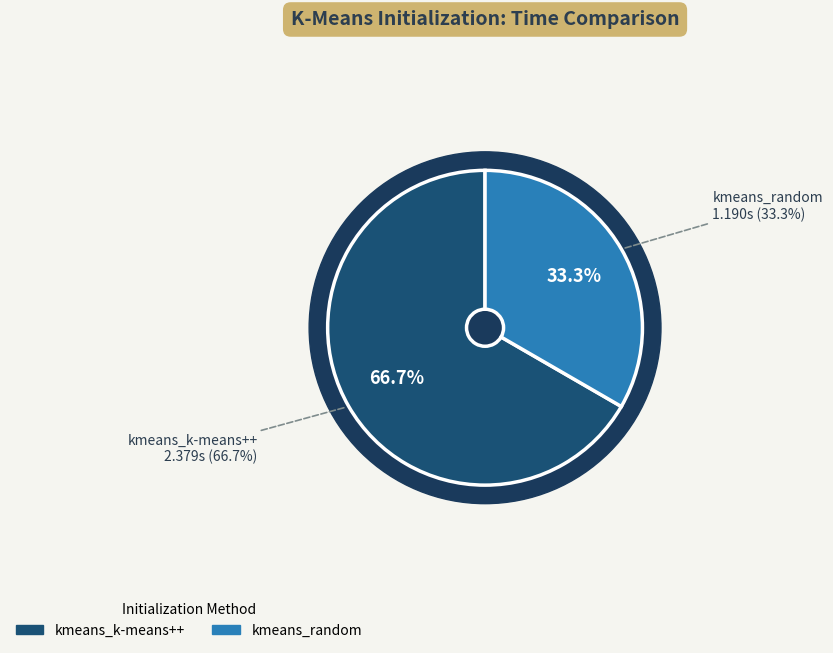

Which category has the biggest portion of the pie?

kmeans_k-means++